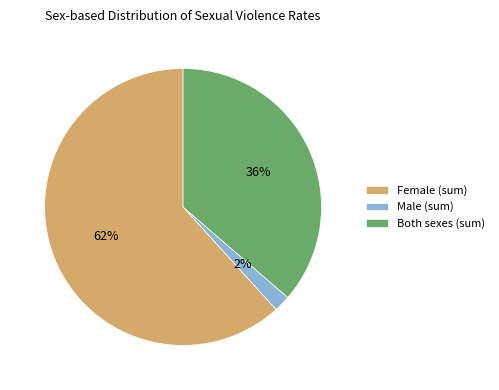

Which category has the biggest portion of the pie?

Female (sum)